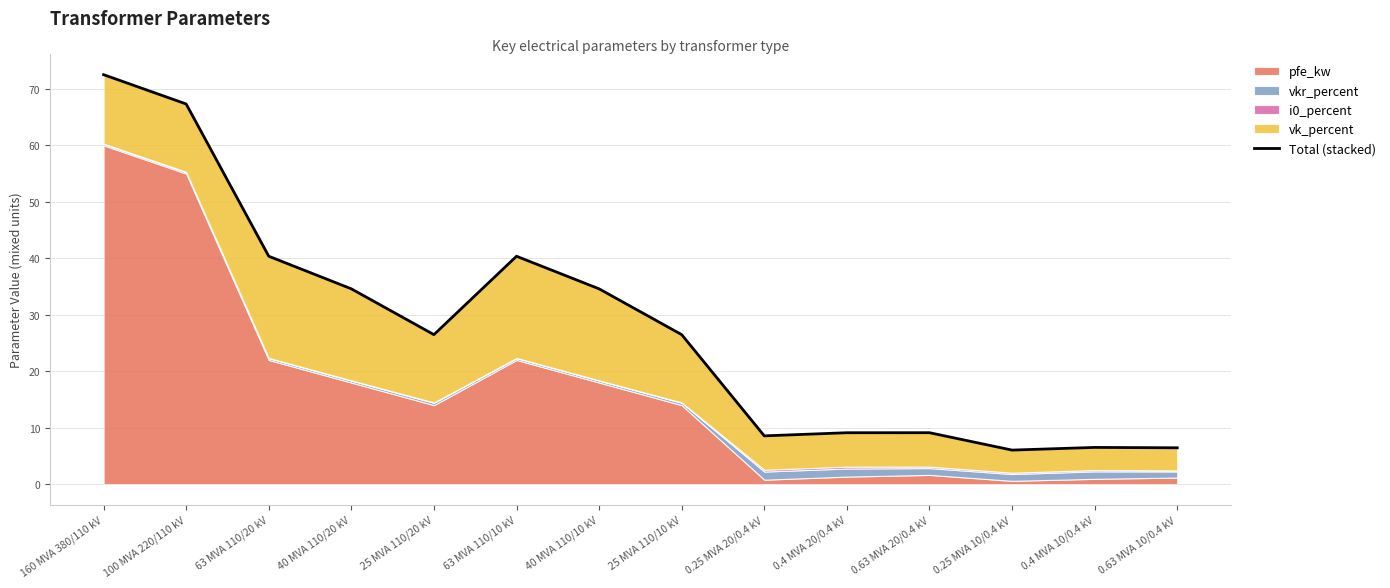

What is the sum of all values?

388.5